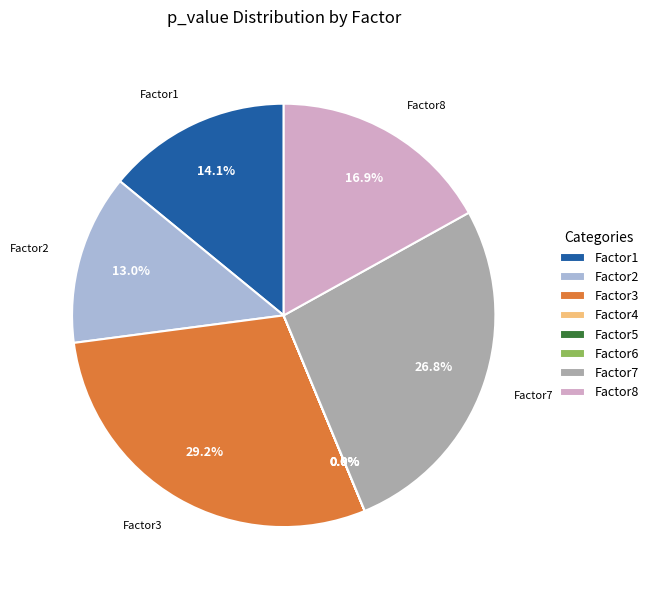

What portion of the pie excludes Factor3?

70.8%